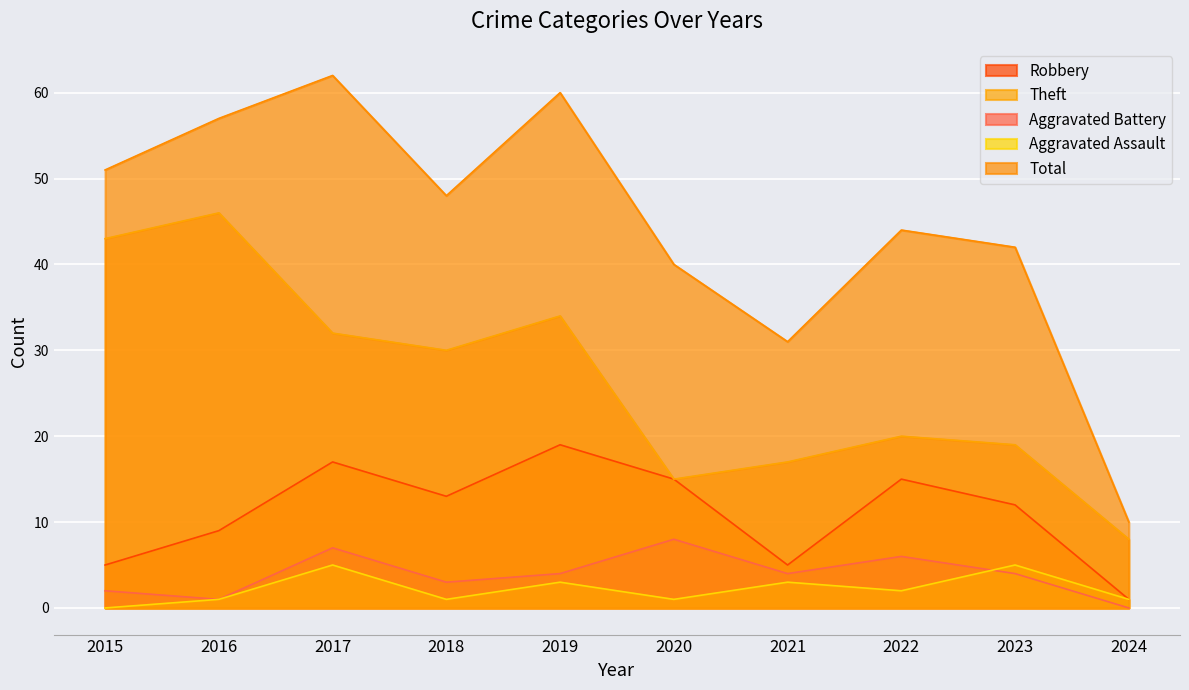

List the series in order of their peak value, lowest first.

Aggravated Assault, Aggravated Battery, Robbery, Theft, Total